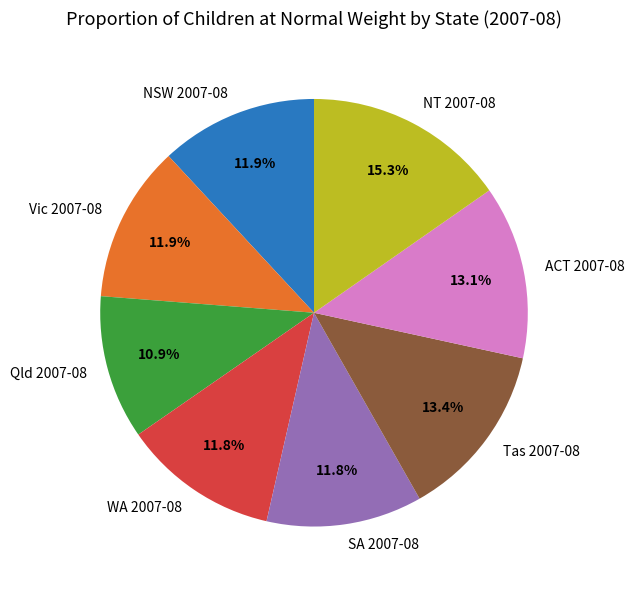

To the nearest percent, what is the combined percentage of ACT 2007-08 and NT 2007-08?

28%